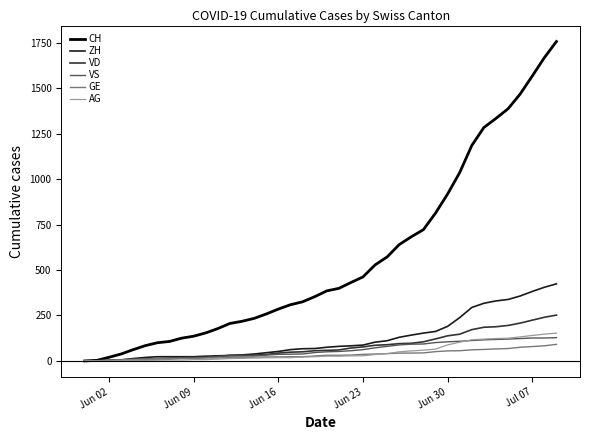

Which series has the largest range (max minus min)?

CH